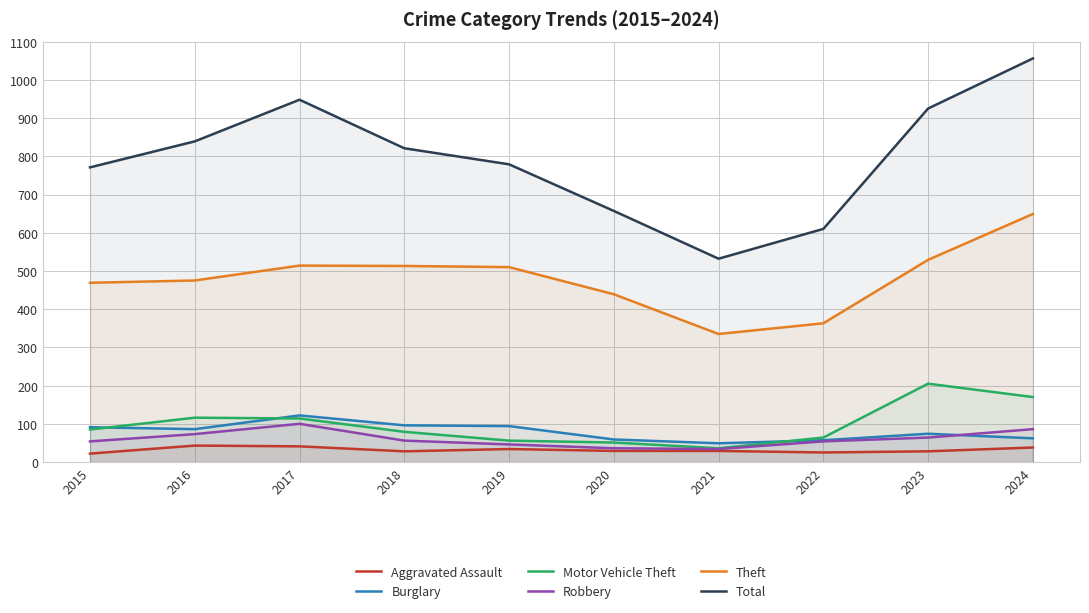

How many lines are shown in the chart?

6